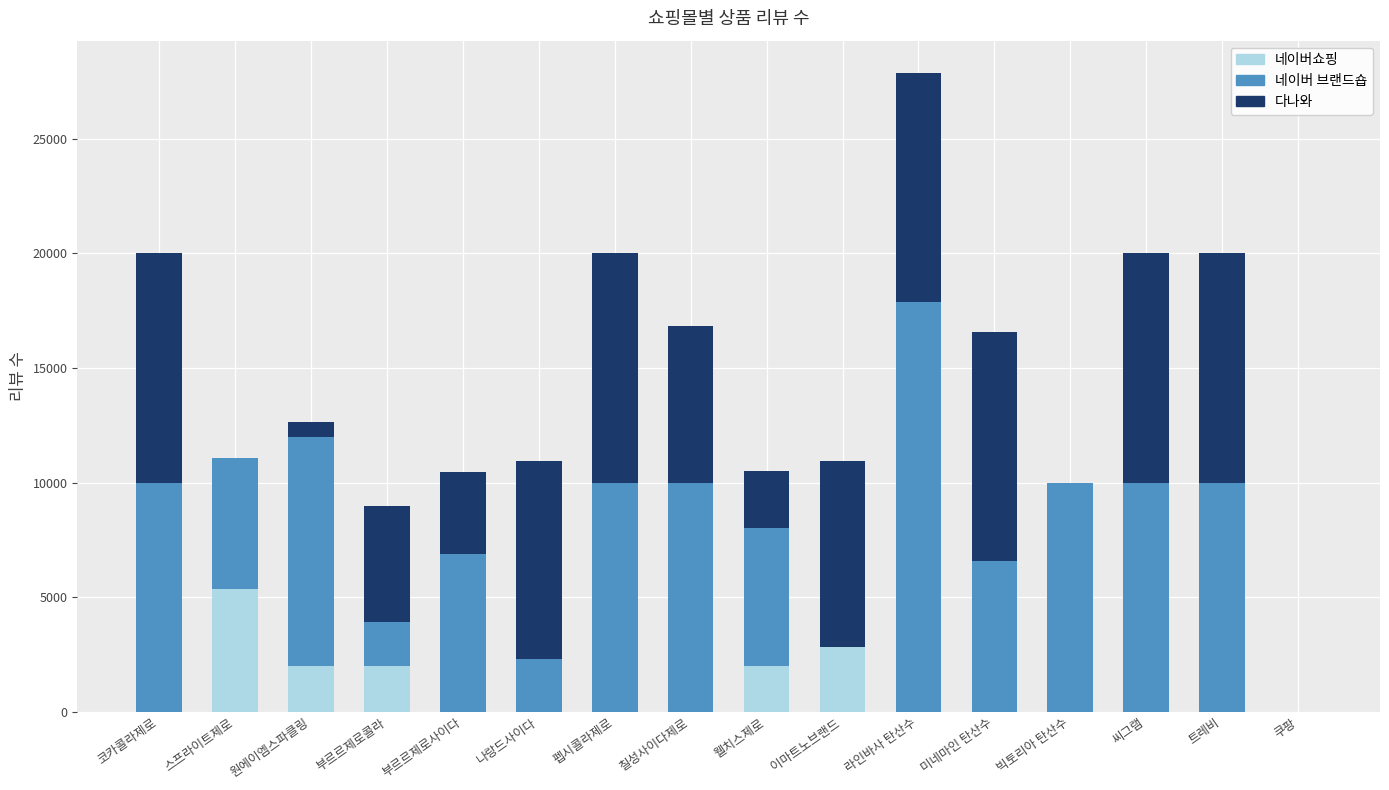

At which label does 네이버쇼핑 reach its peak?

스프라이트제로